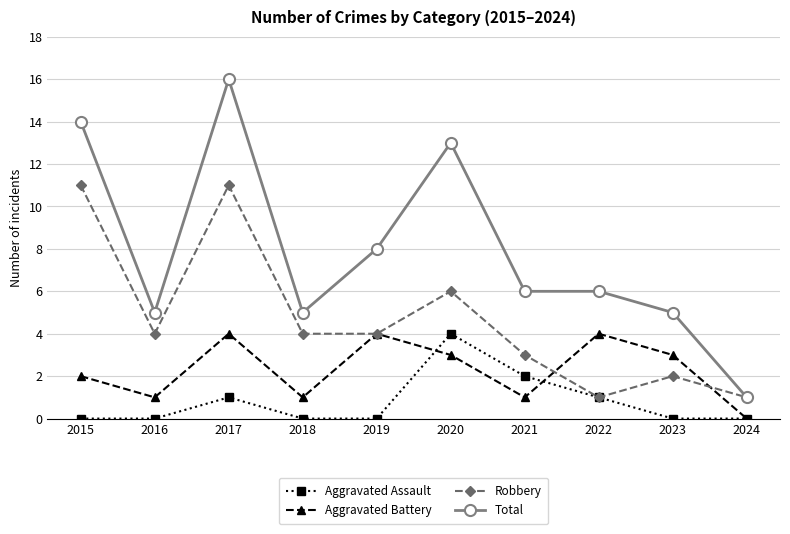

Reading right to left, list all the values displayed in this chart.

Aggravated Assault: 2024=0	2023=0	2022=1	2021=2	2020=4	2019=0	2018=0	2017=1	2016=0	2015=0
Aggravated Battery: 2024=0	2023=3	2022=4	2021=1	2020=3	2019=4	2018=1	2017=4	2016=1	2015=2
Robbery: 2024=1	2023=2	2022=1	2021=3	2020=6	2019=4	2018=4	2017=11	2016=4	2015=11
Total: 2024=1	2023=5	2022=6	2021=6	2020=13	2019=8	2018=5	2017=16	2016=5	2015=14